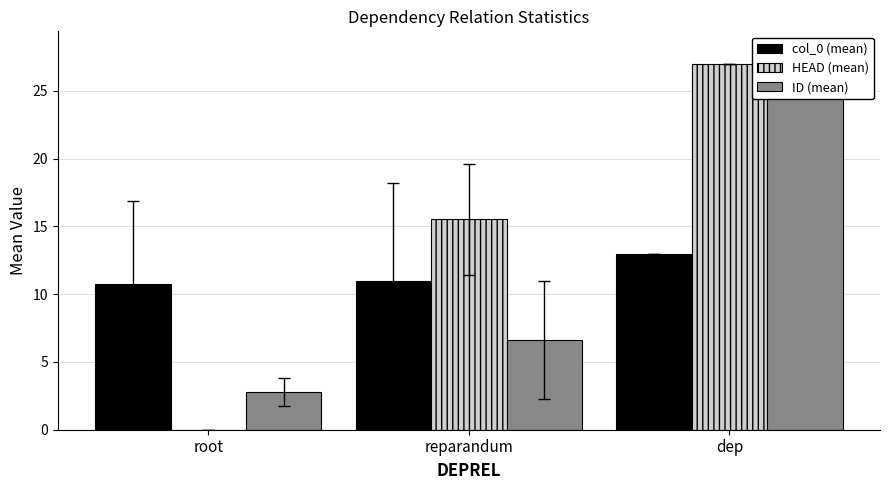

Reading right to left, what are all the values shown in this chart?

col_0 (mean): dep=13.0	reparandum=11.0	root=10.8
HEAD (mean): dep=27.0	reparandum=15.5	root=0.0
ID (mean): dep=28.0	reparandum=6.6	root=2.8